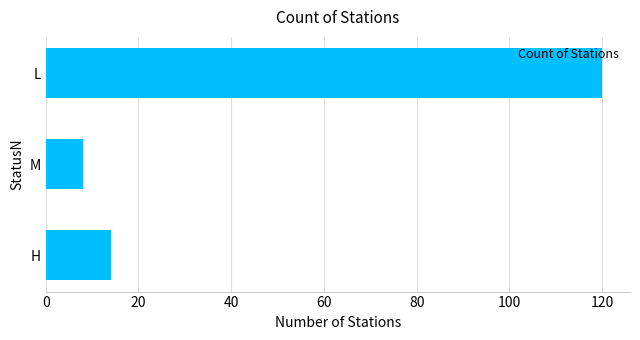

How many series are shown in this chart?

1